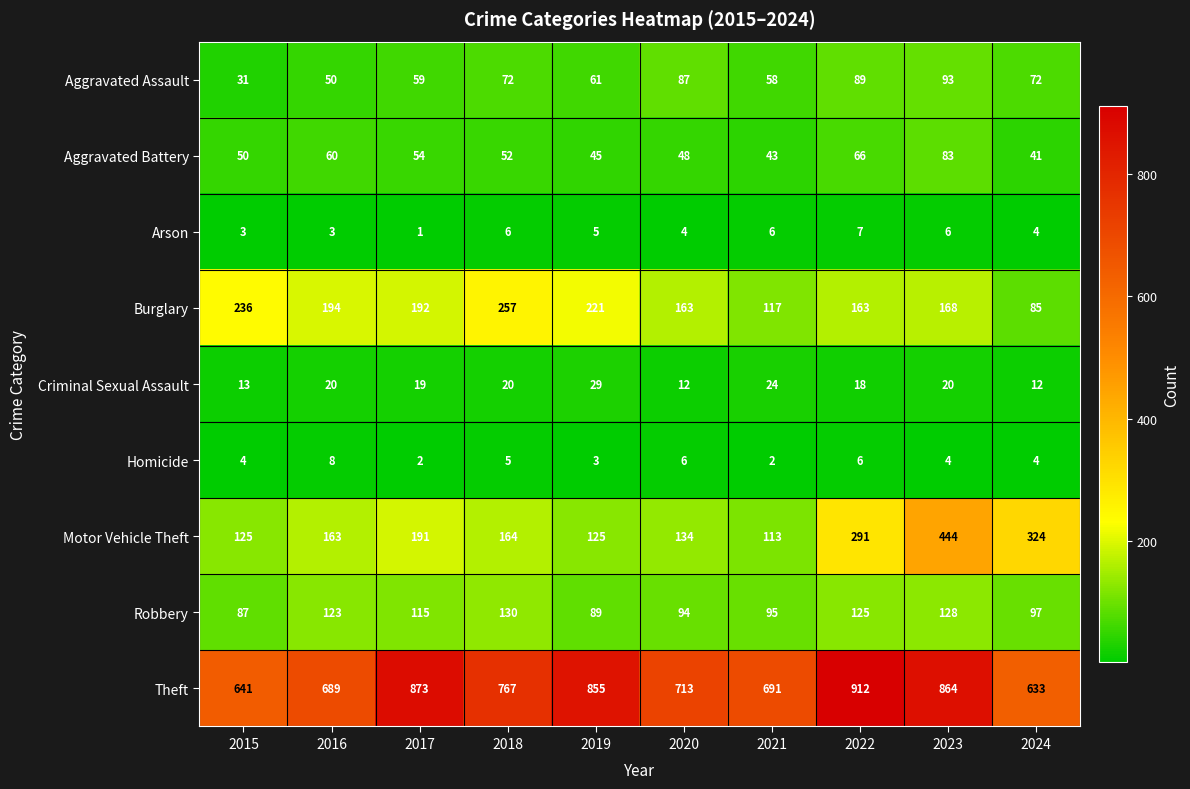

Between 2017 and 2018, which series saw the biggest shift?

Theft